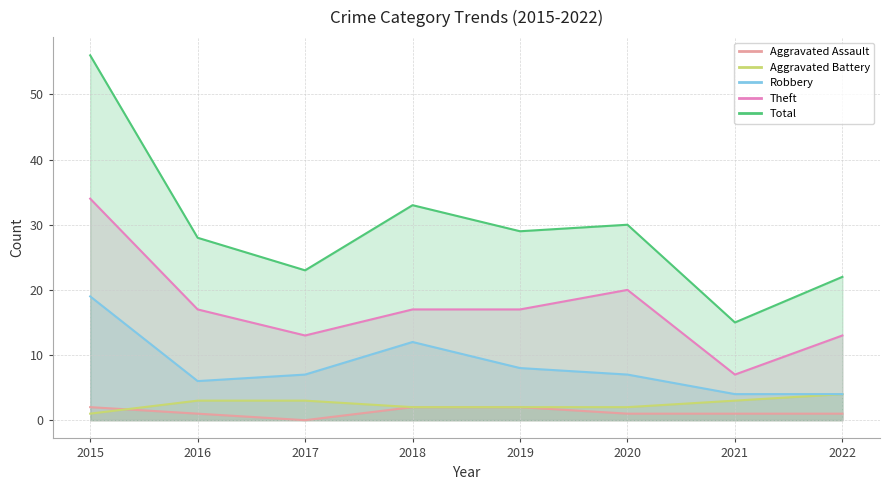

True or false: Aggravated Battery and Aggravated Assault intersect in this chart.

True